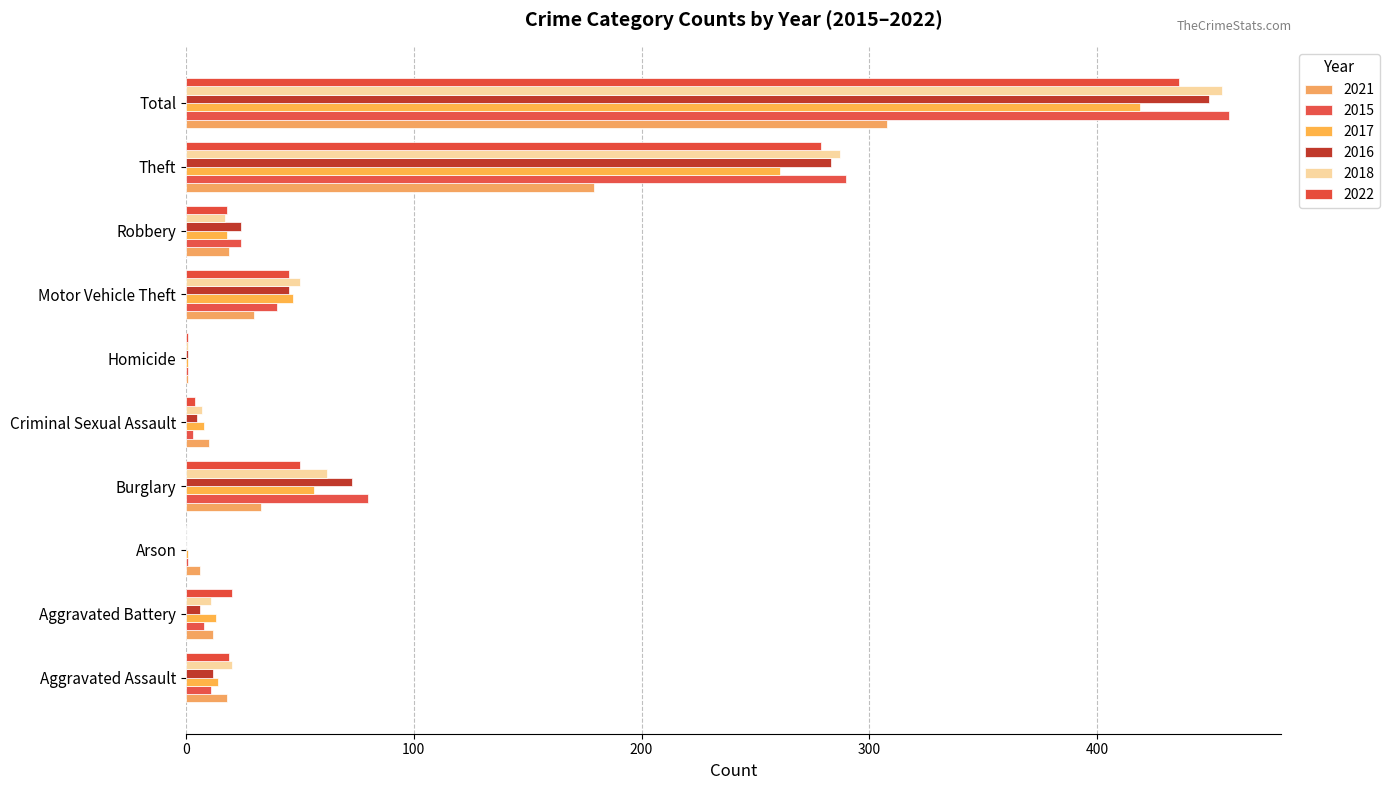

True or false: 2021 has a value of 1 at Homicide.

True